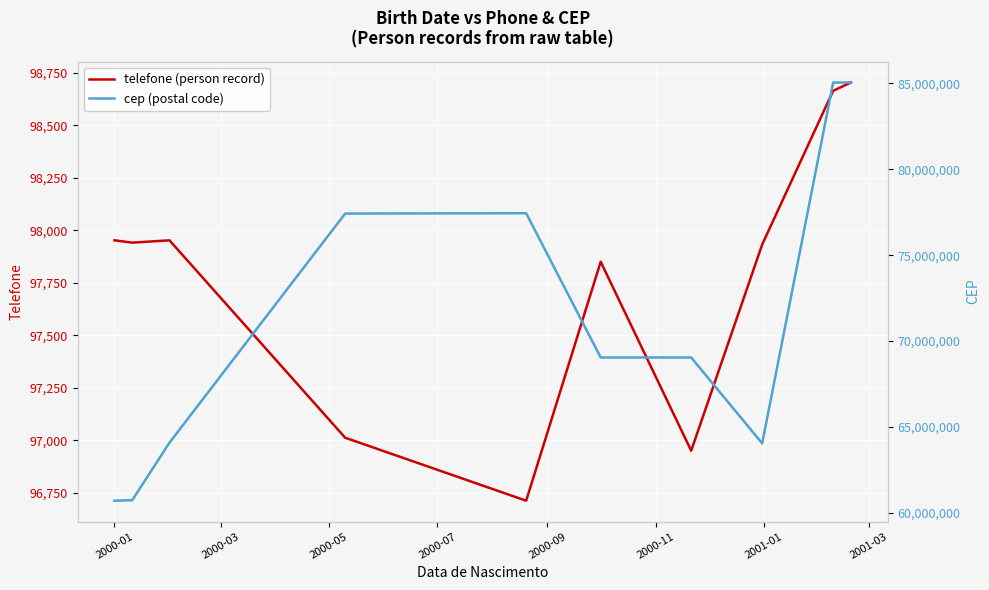

Reading right to left, what are all the values shown in this chart?

telefone (person record): 98705	98665	97933	96951	97851	96713	97013	97953	97942	97953
cep (postal code): 85055520	85045520	64049204	69047147	69047147	77443402	77423402	64089204	60743000	60713000